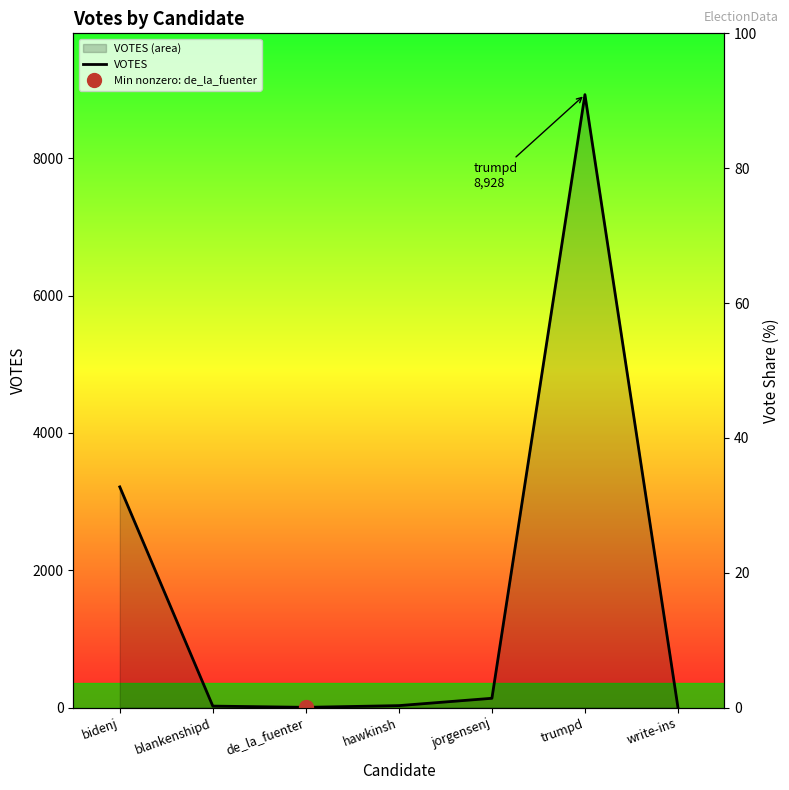

How many data points are above 28?

3